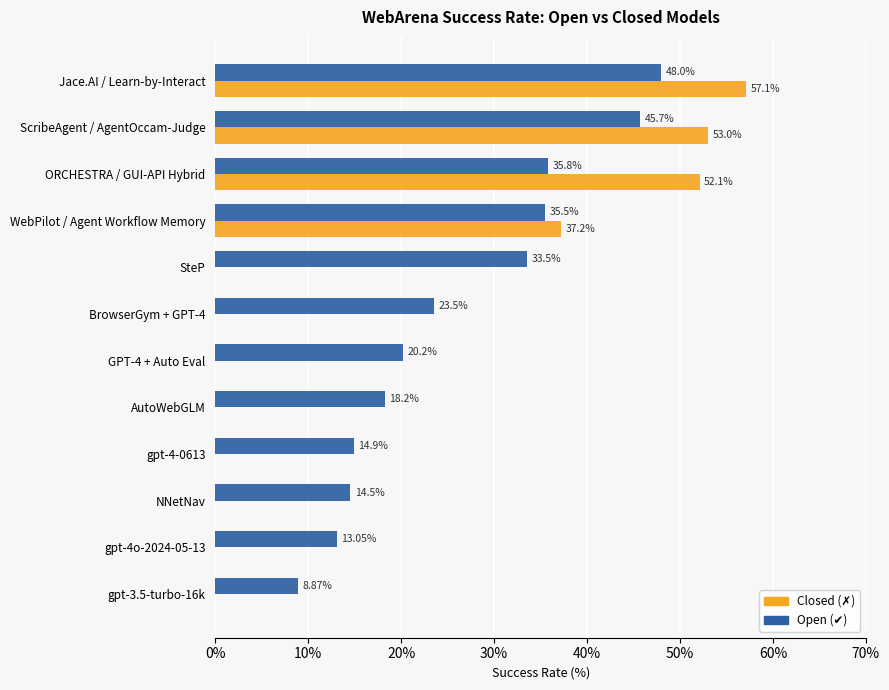

At which category is the sum across all series the highest?

Jace.AI / Learn-by-Interact